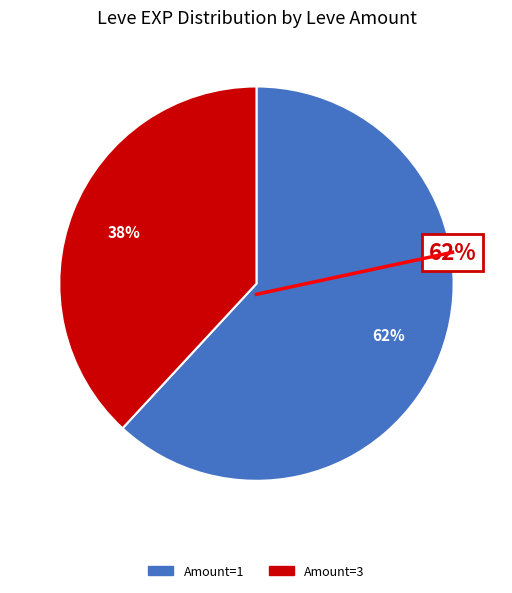

To the nearest percent, what is the average slice percentage?

50%